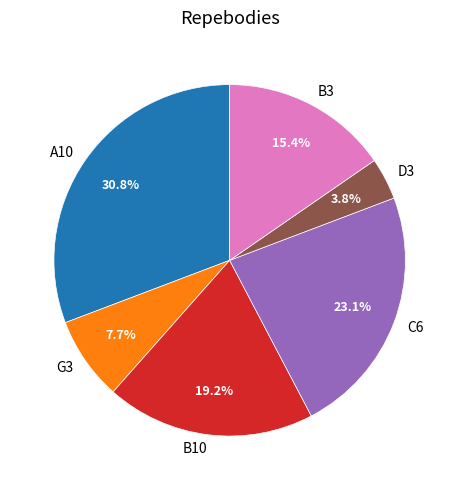

What percentage is NOT represented by A10?

69.2%